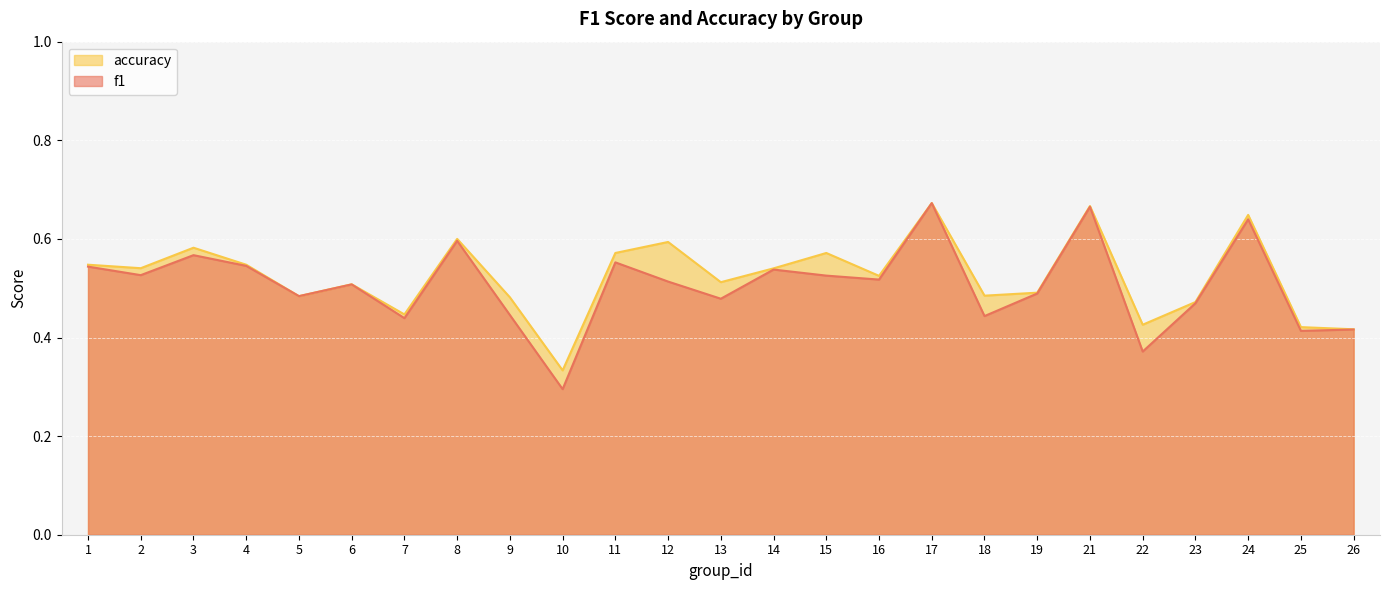

What is the total value across all series at 1?

1.1